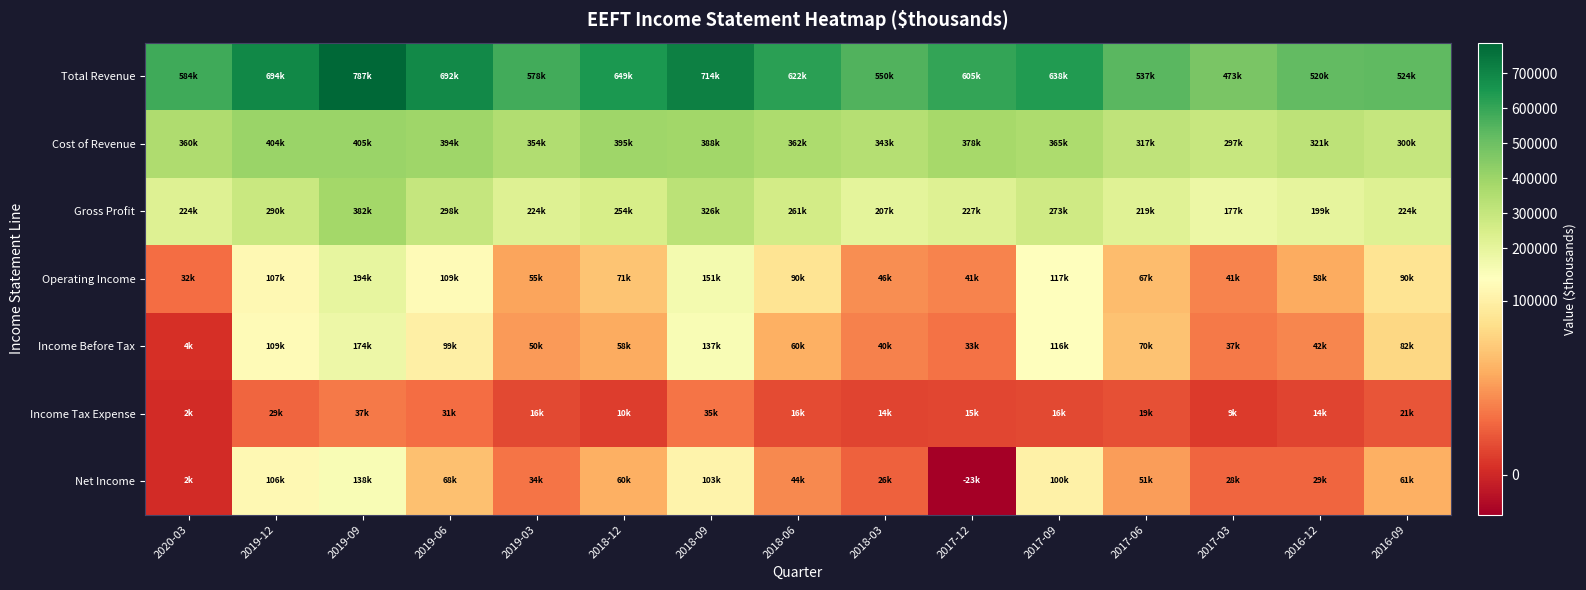

What is the maximum value shown in the chart?

787000